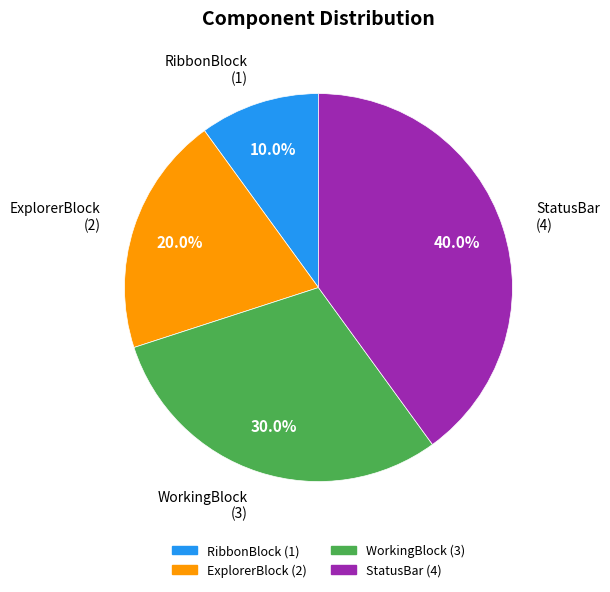

Which has a higher value, ExplorerBlock or WorkingBlock?

WorkingBlock